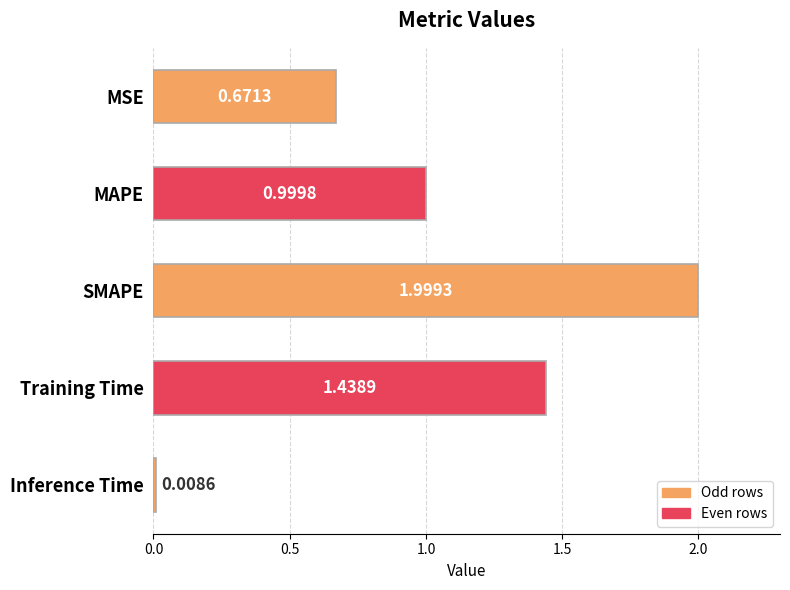

At which label is the value closest to 1?

MAPE